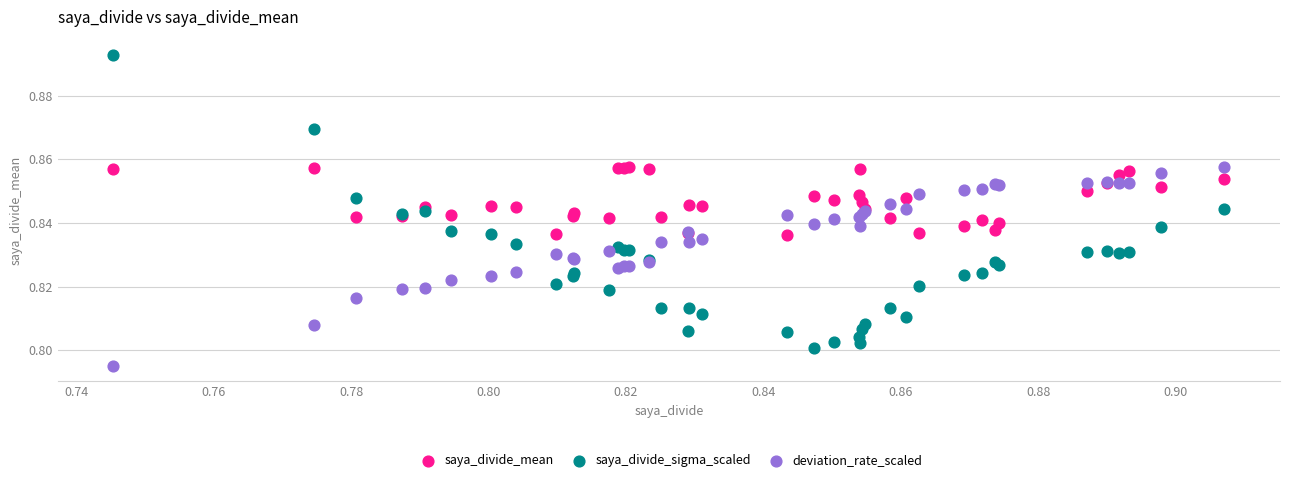

What are all the series names shown in the legend?

saya_divide_mean, saya_divide_sigma_scaled, deviation_rate_scaled